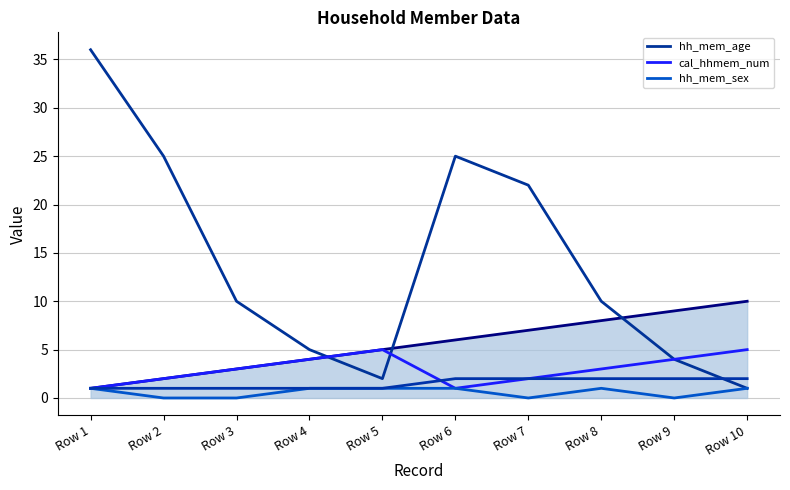

What is the greatest value displayed?

36